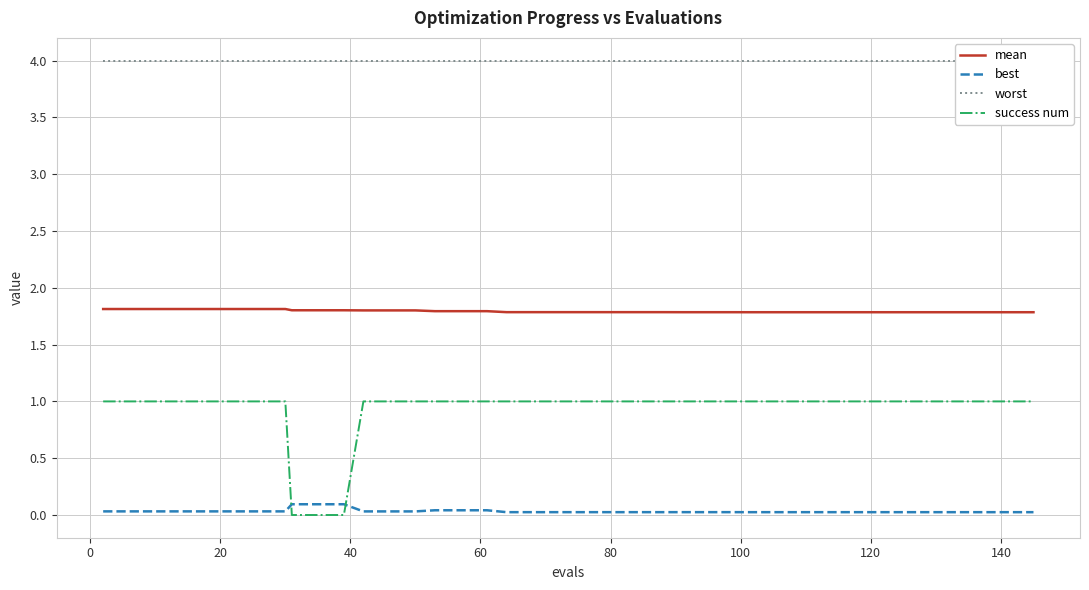

The best series shows 0.0 at 80. True or false?

True